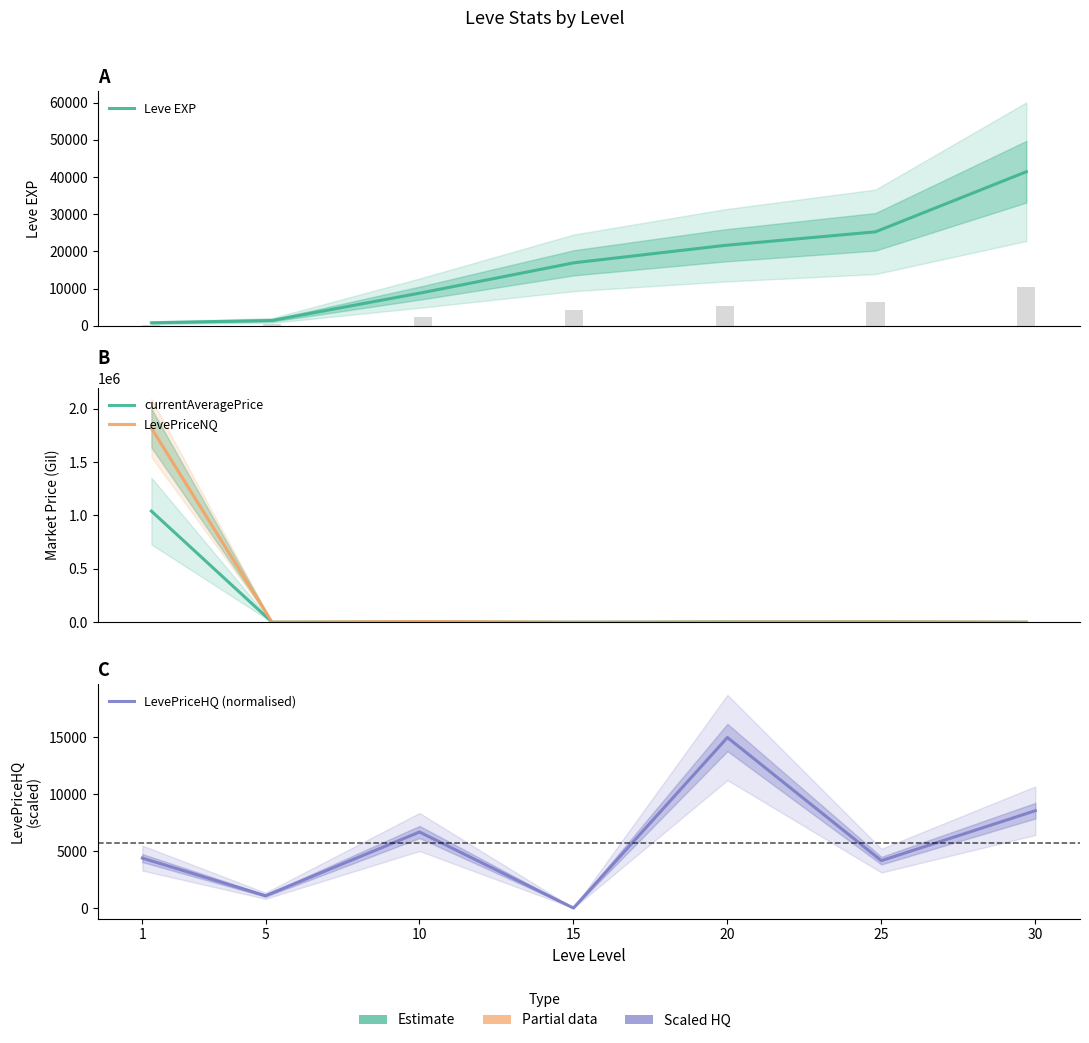

What is the maximum value shown in the chart?

1818494.0